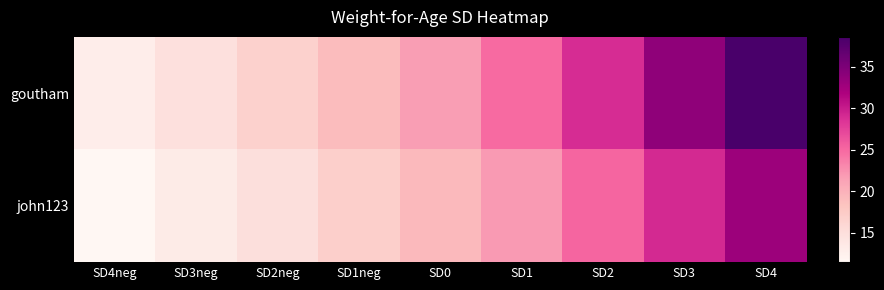

How many series are shown in this chart?

2